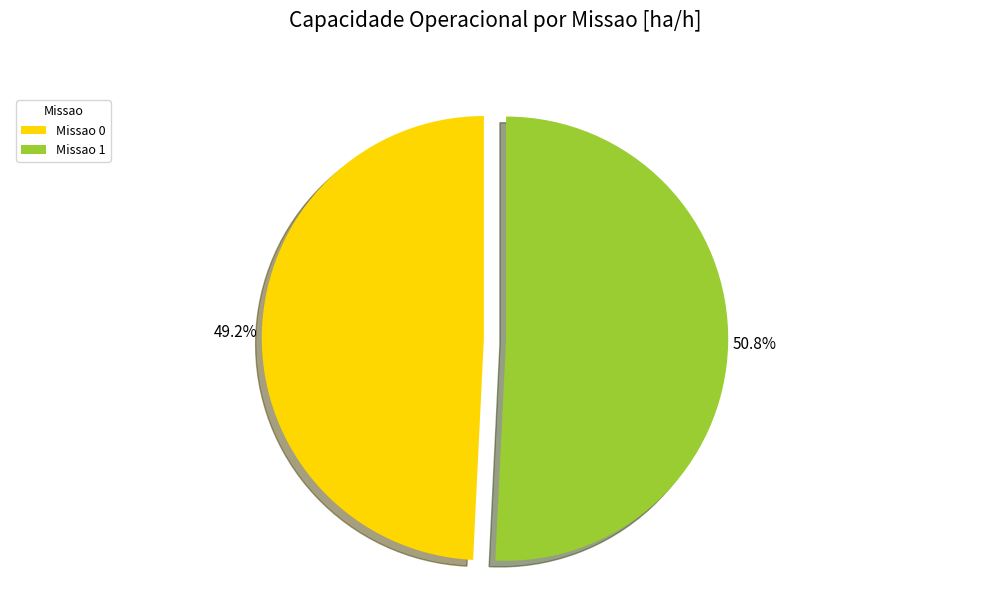

Which slice is the smallest?

Missao 0